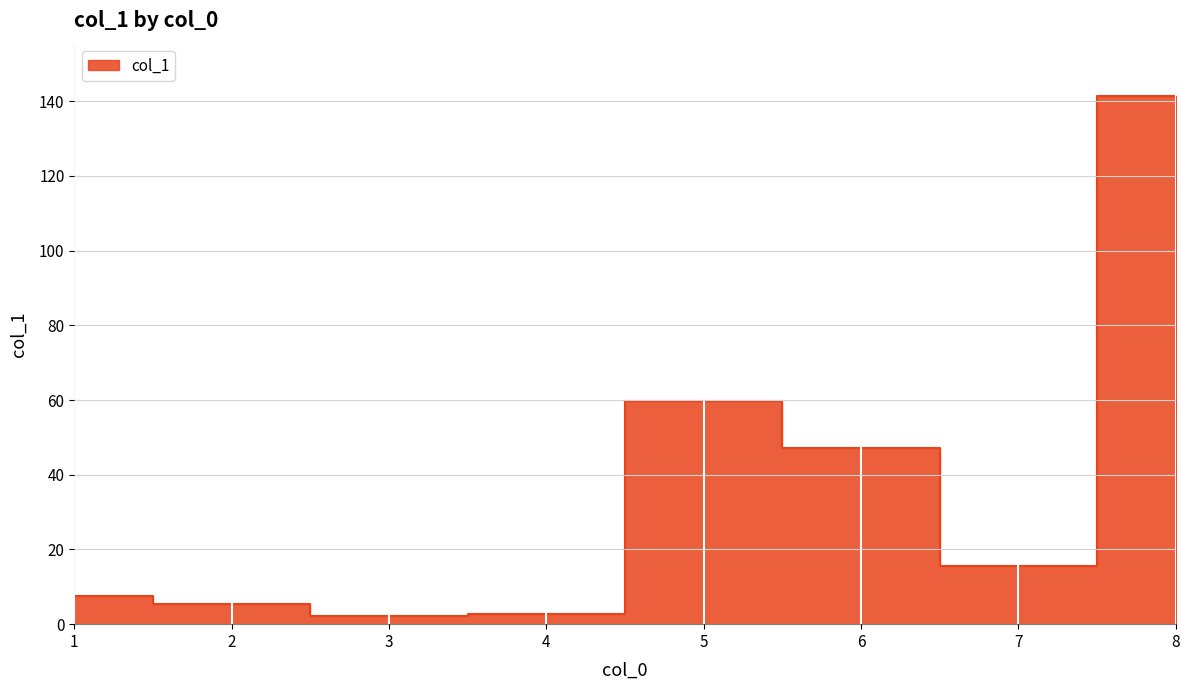

Where is the first local maximum?

5